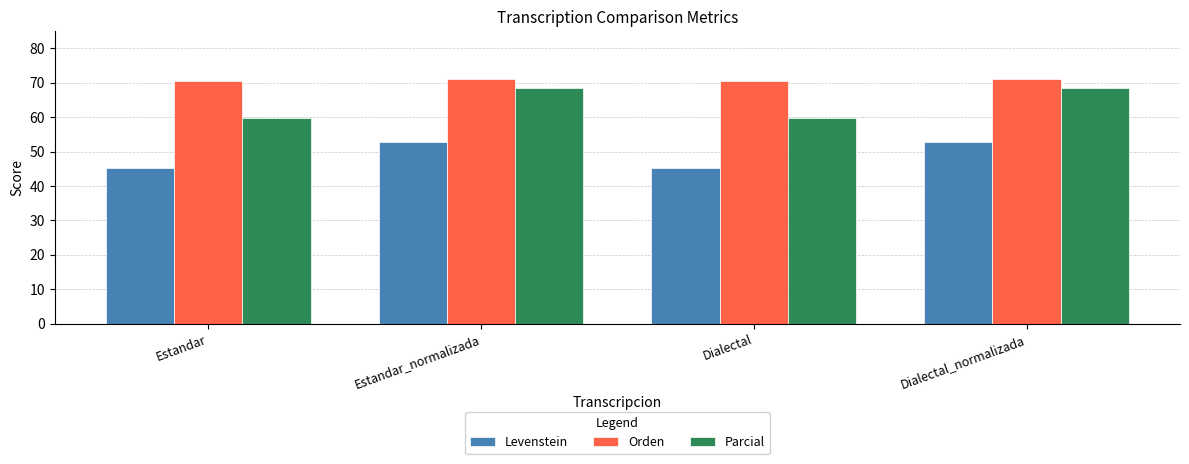

What is the difference between the Parcial values at Estandar_normalizada and Estandar?

8.7